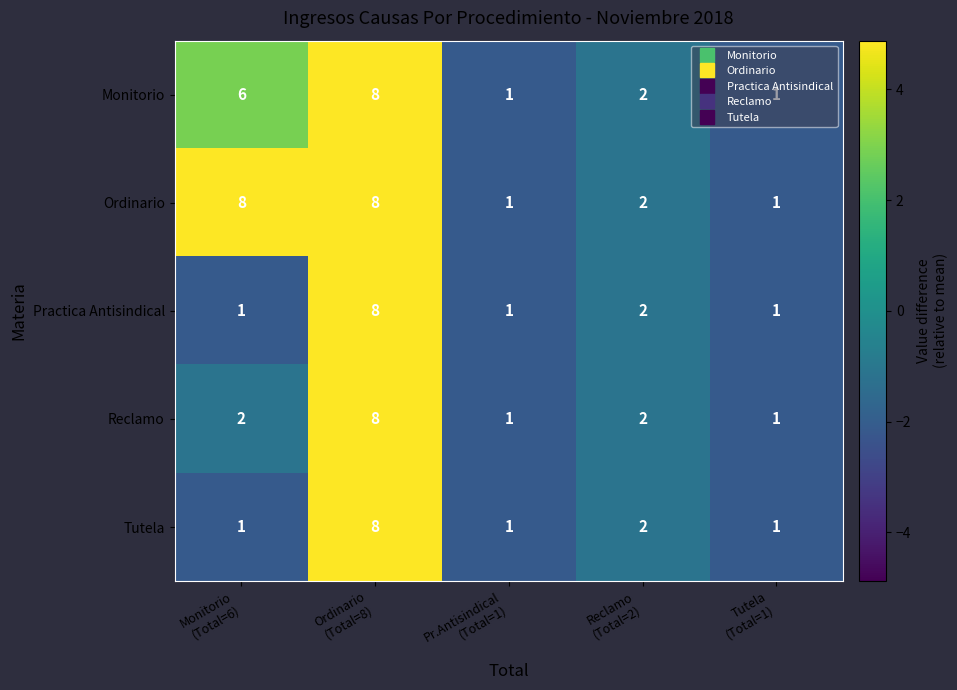

What is the maximum value for Reclamo?

8